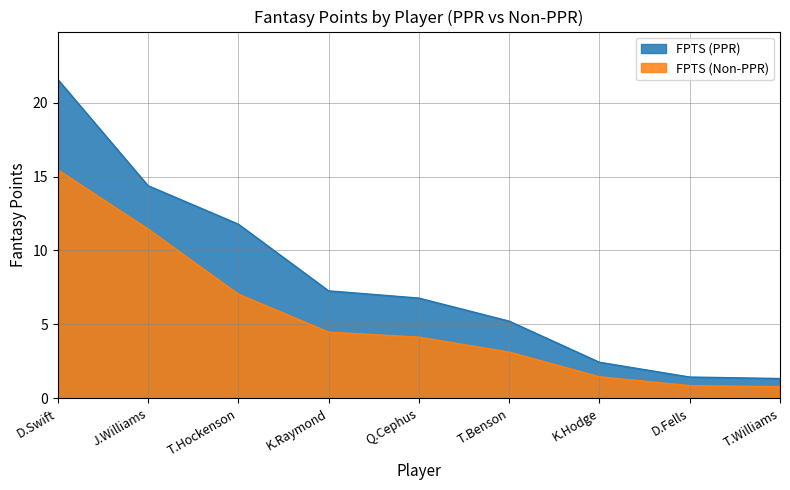

At which label does FPTS (PPR) first exceed 6?

D.Swift